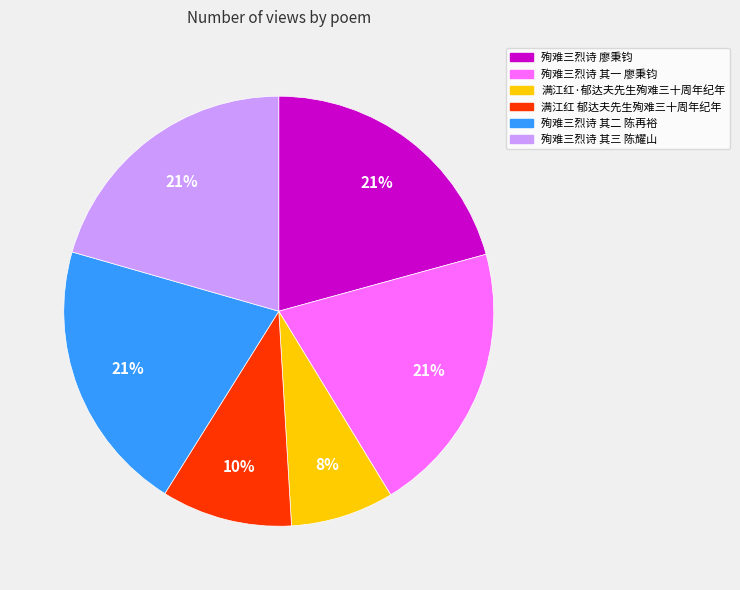

To the nearest percent, what is the average slice percentage?

17%